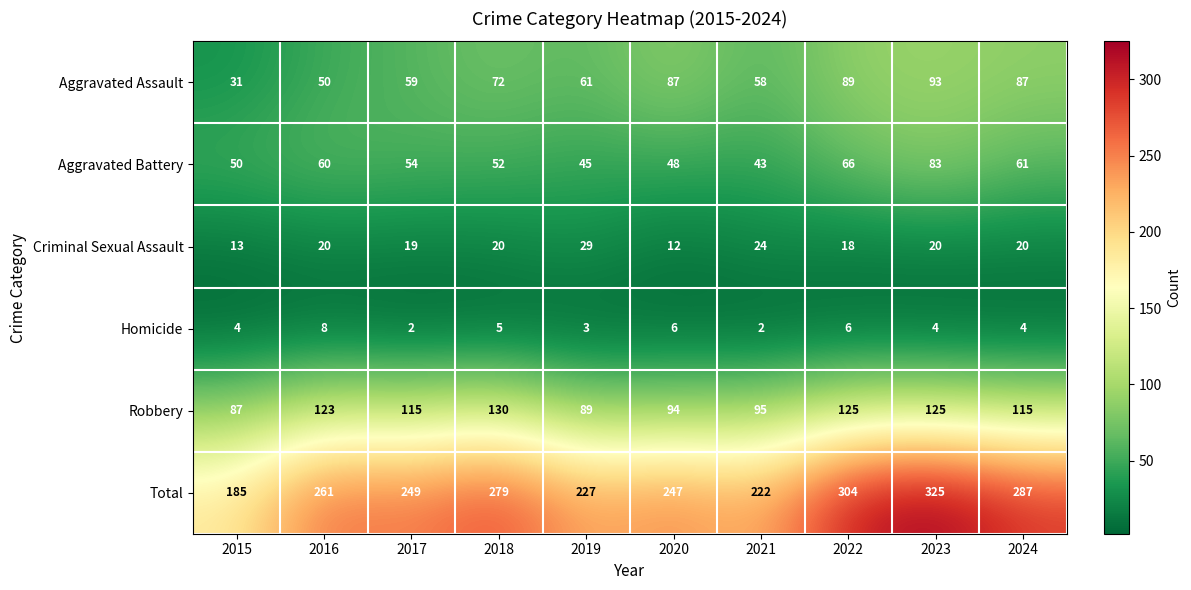

What is the sum of the Total values at 2023 and 2024?

612